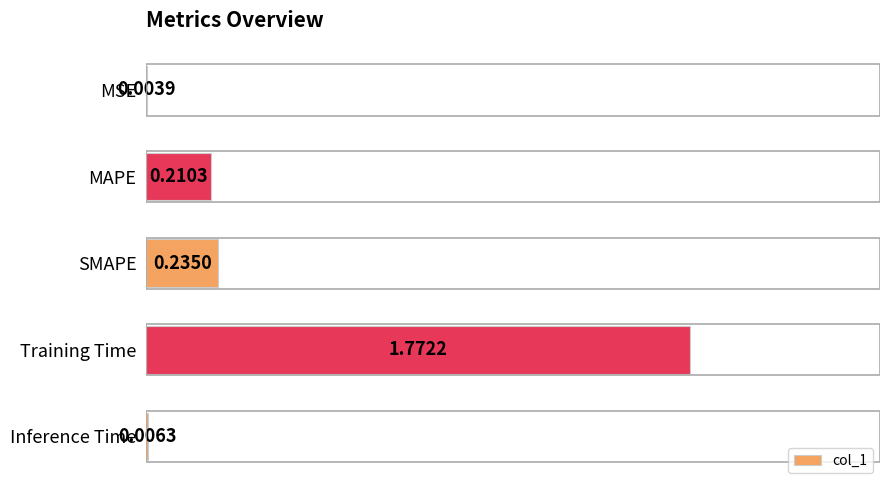

What is the sum of all values?

2.2